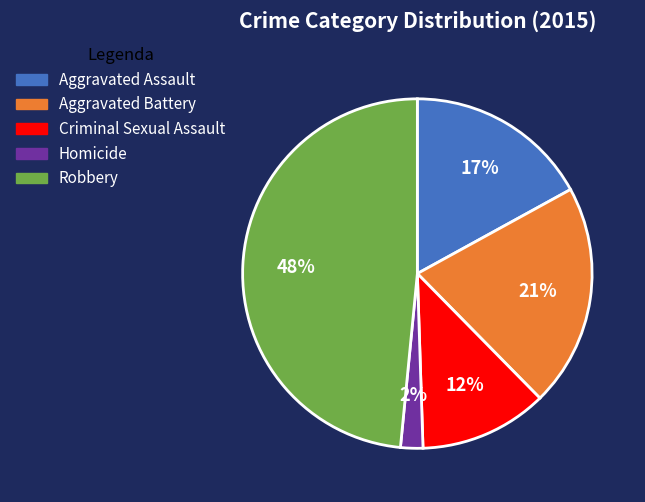

To the nearest percent, what is the combined percentage of Aggravated Assault and Homicide?

19%